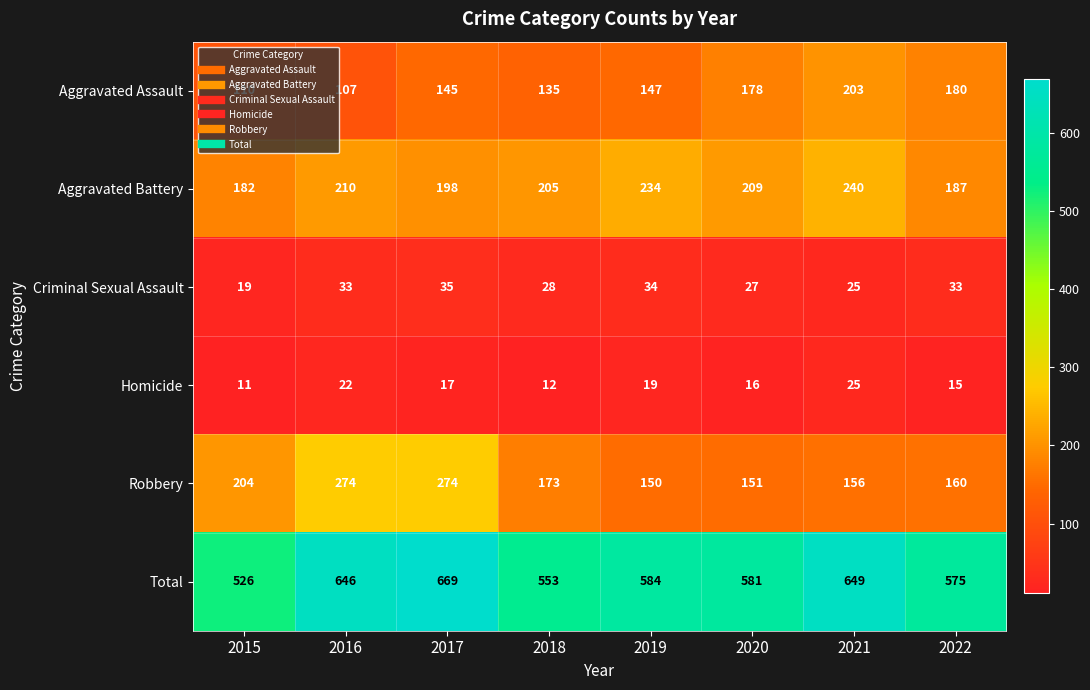

Between 2015 and 2020, which series saw the biggest shift?

Aggravated Assault